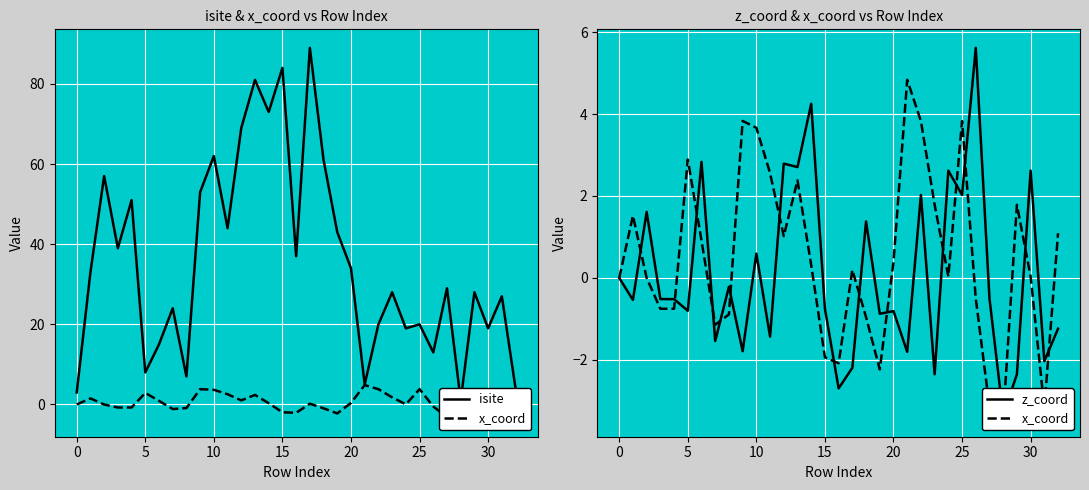

Reading left to right, transcribe all the data shown in this chart.

isite: 3.0	33.0	57.0	39.0	51.0	8.0	15.0	24.0	7.0	53.0	62.0	44.0	69.0	81.0	73.0	84.0	37.0	89.0	61.0	43.0	34.0	5.0	20.0	28.0	19.0	20.0	13.0	29.0	1.0	28.0	19.0	27.0	4.0
x_coord: 0.0	1.5	0.0	-0.8	-0.8	2.9	0.9	-1.1	-0.9	3.8	3.7	2.6	1.0	2.4	0.3	-1.9	-2.1	0.2	-1.0	-2.2	0.4	4.8	3.8	1.8	0.0	3.8	-0.5	-3.1	-3.4	1.8	0.0	-3.2	1.1
z_coord: 0.0	-0.5	1.6	-0.5	-0.5	-0.8	2.8	-1.5	-0.2	-1.8	0.6	-1.4	2.8	2.7	4.2	-0.8	-2.7	-2.2	1.4	-0.9	-0.8	-1.8	2.0	-2.4	2.6	2.0	5.6	-0.5	-3.4	-2.4	2.6	-2.0	-1.2